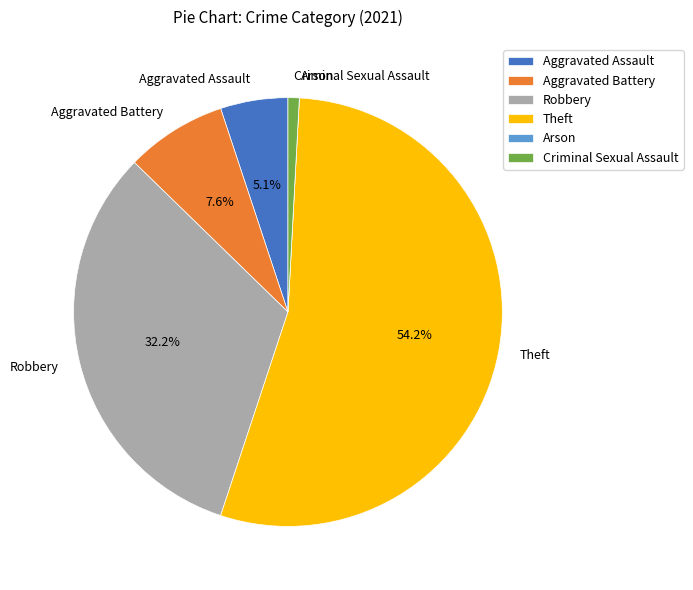

Is there any slice that represents more than half of the pie?

Yes